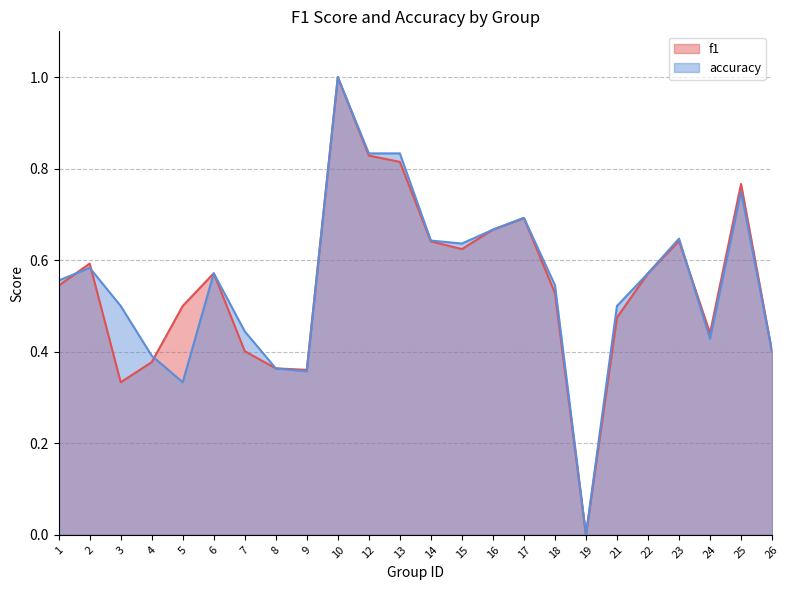

What is the value of the accuracy point at the 1st from the left?

0.6